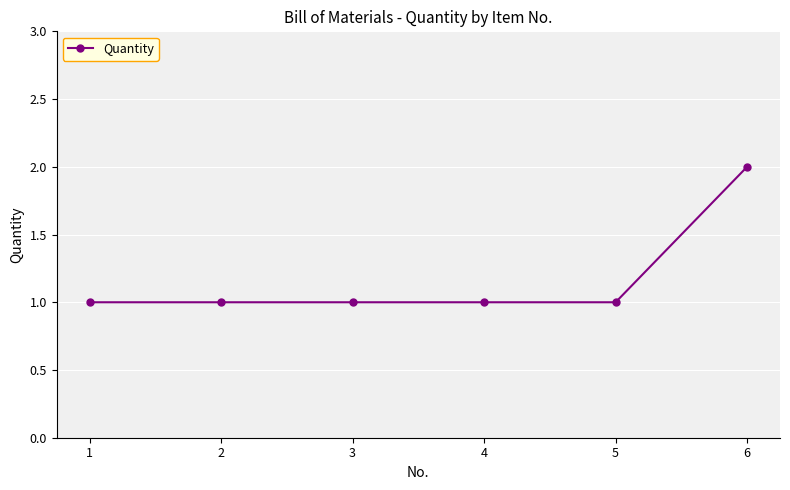

The chart shows a value of 1 at 4. True or false?

True